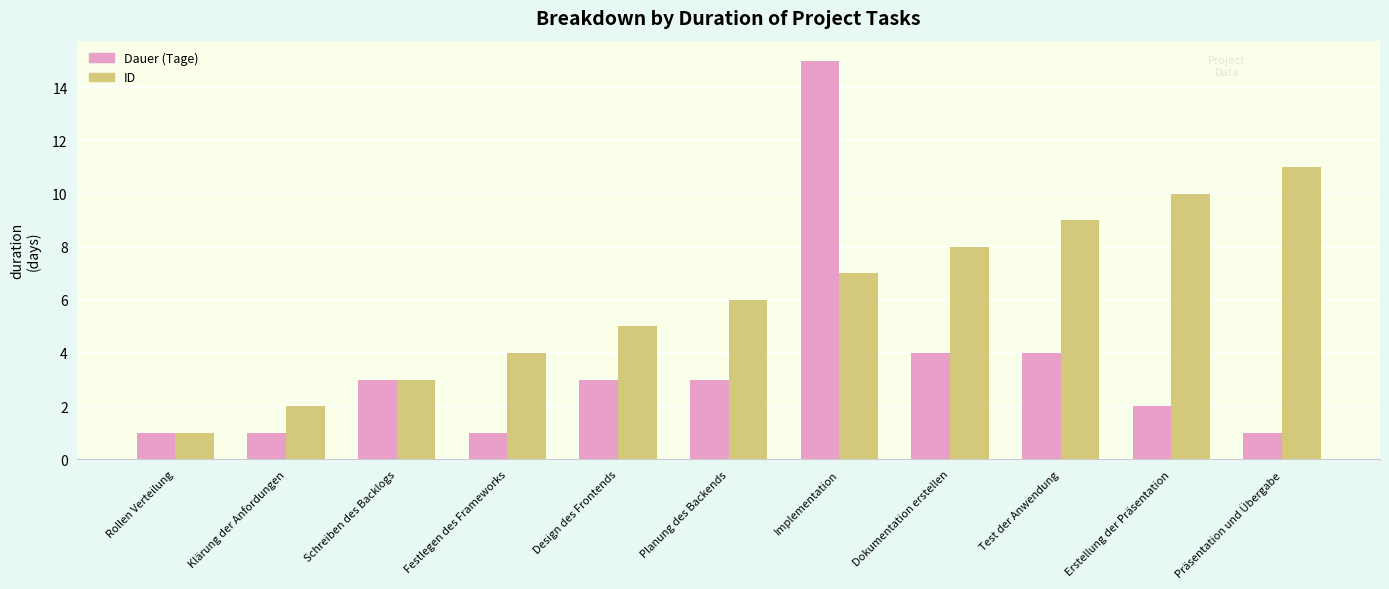

Which series has the widest spread of values?

Dauer (Tage)